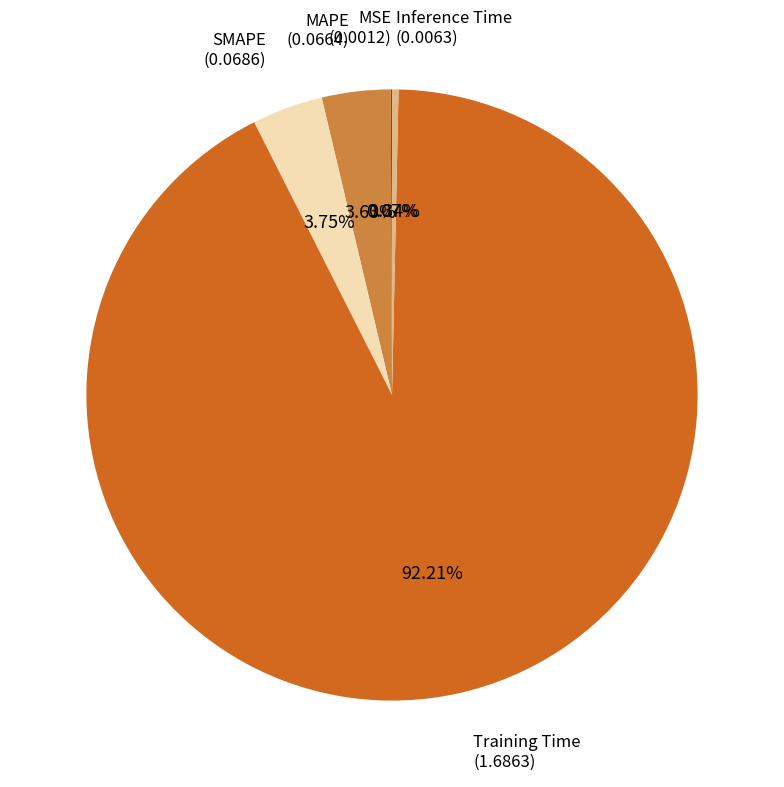

Does Training Time account for over 50% of the chart?

Yes